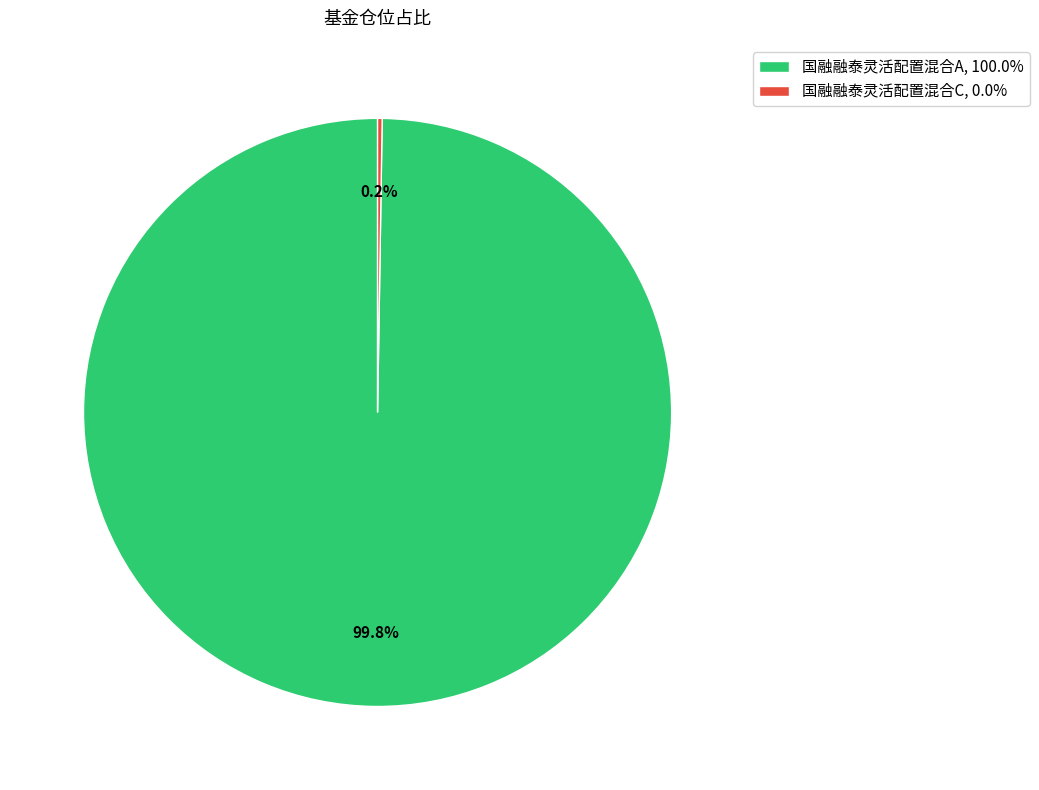

What is the largest slice in the pie chart?

国融融泰灵活配置混合A